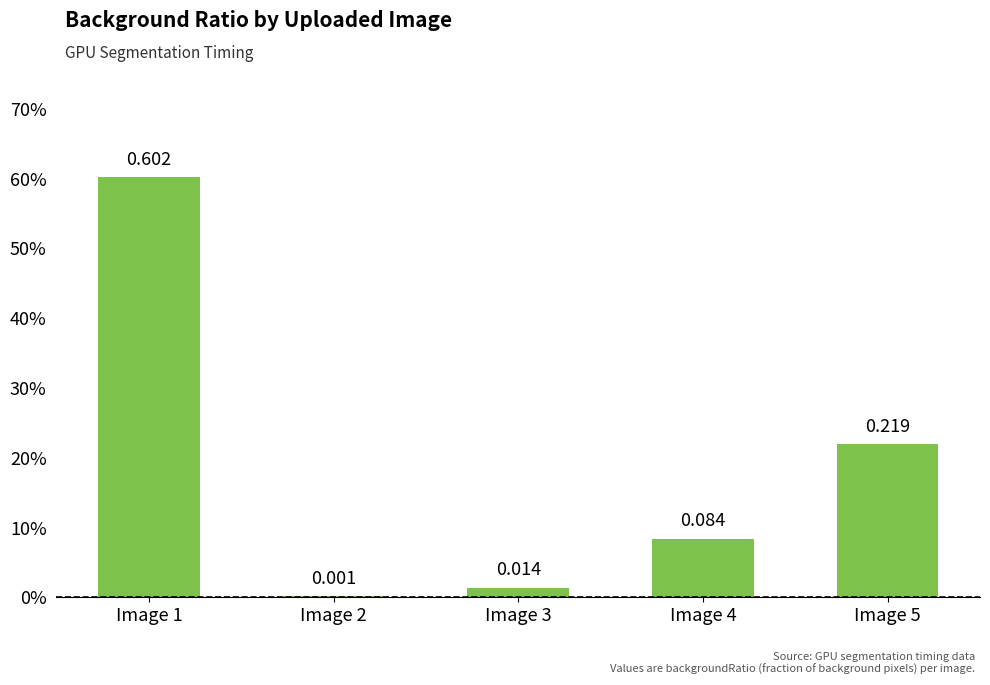

What is the sum of all values?

0.9